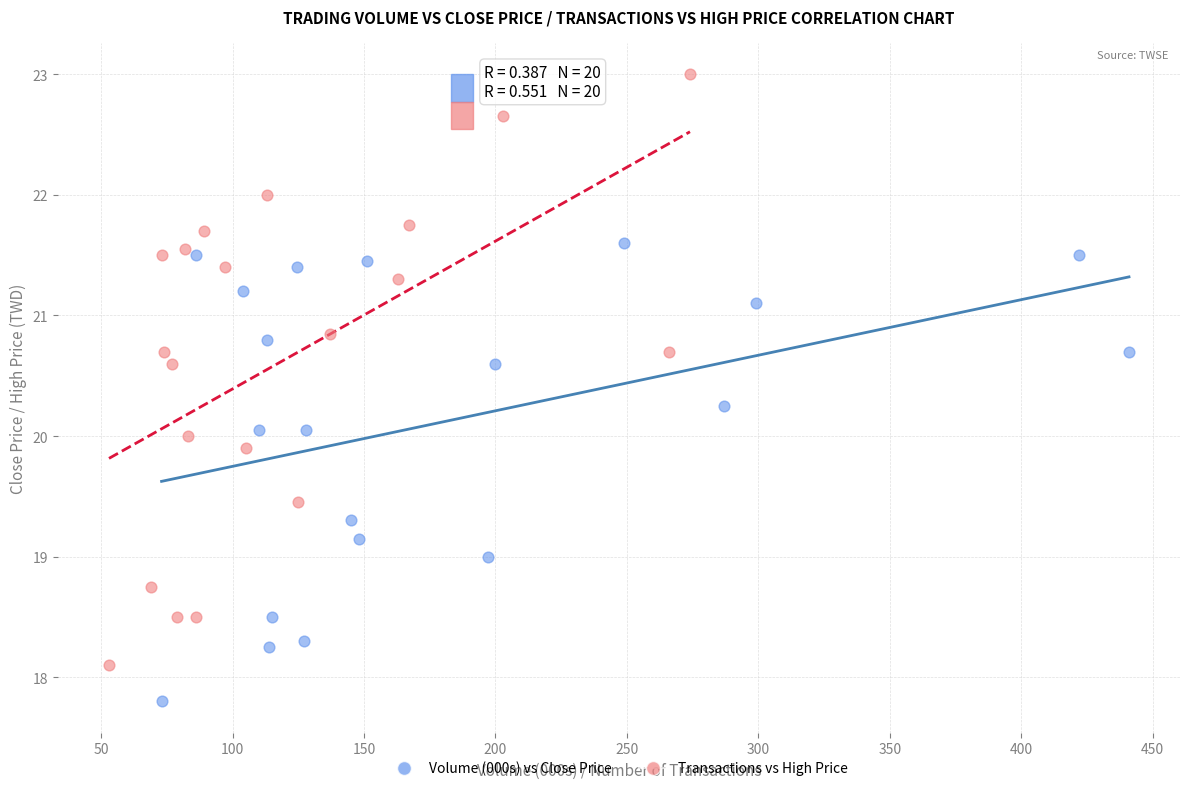

Which series reaches the minimum Y coordinate?

Volume (000s) vs Close Price